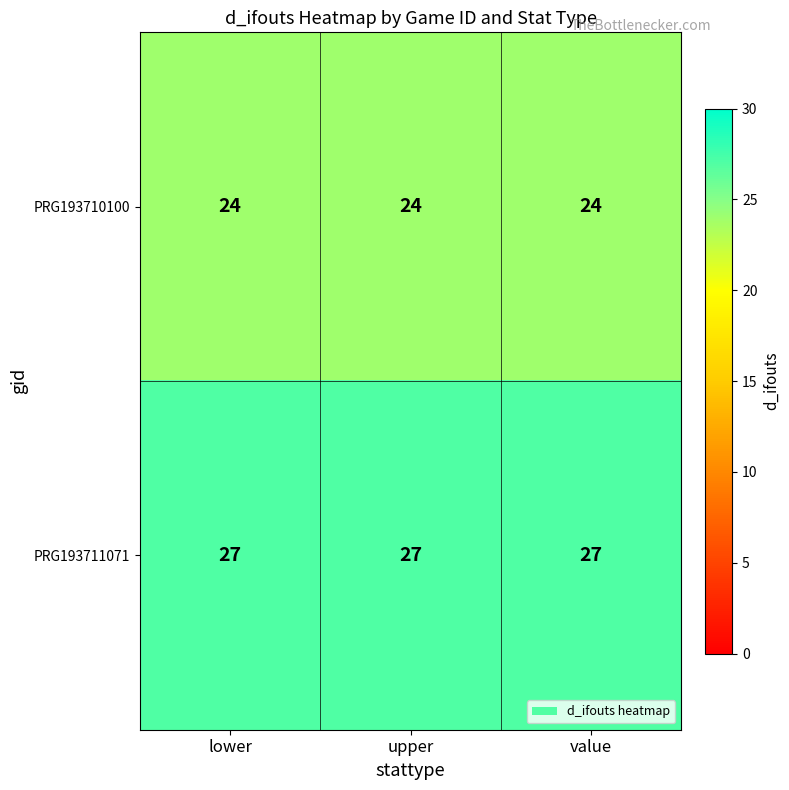

What is the difference between the highest and lowest values at value?

3